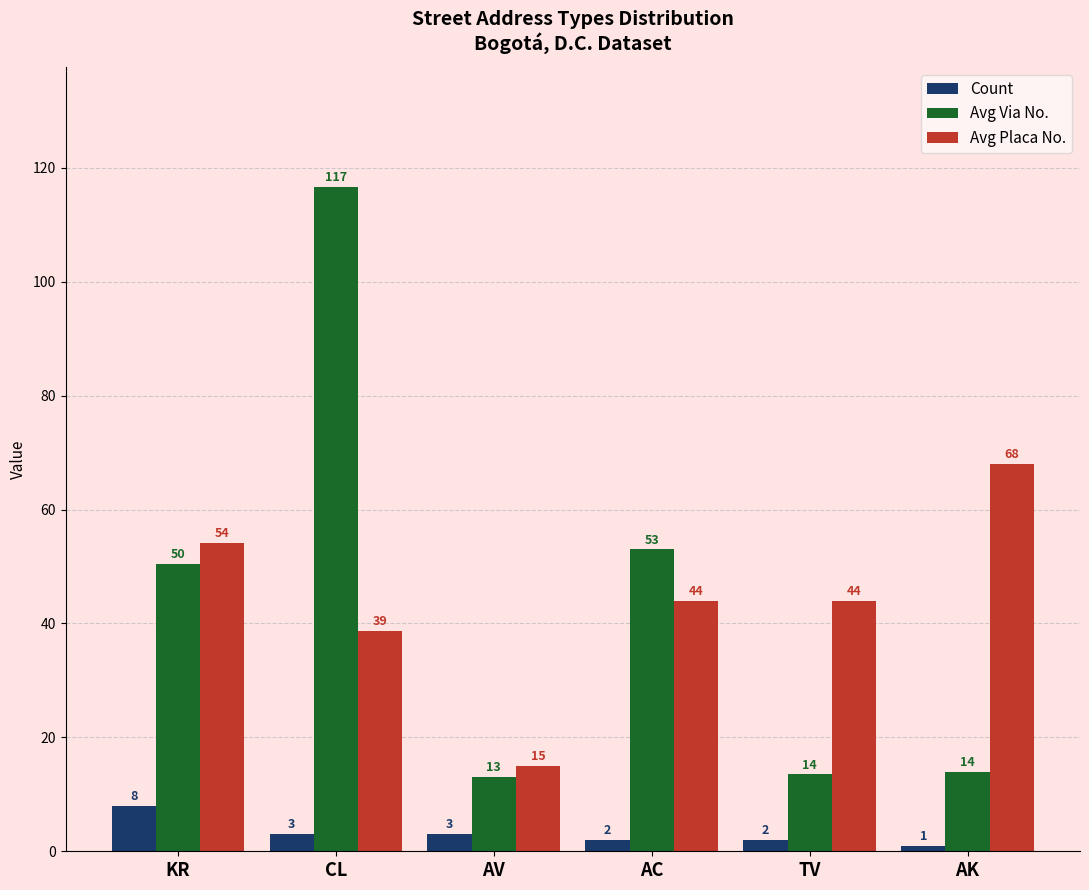

The Avg Via No. series shows 25.0 at KR. True or false?

False